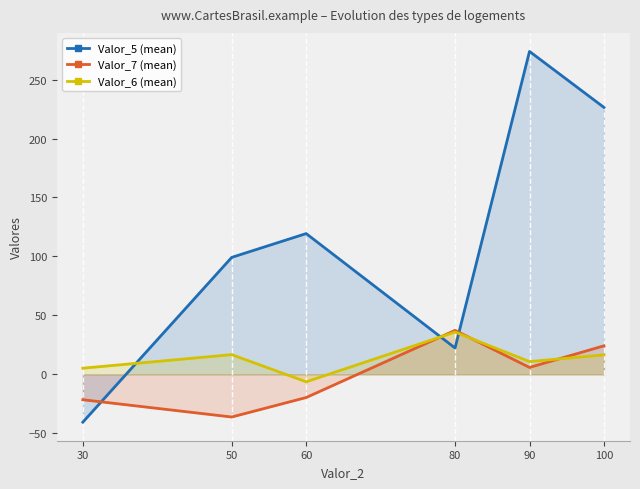

What is the difference between the Valor_6 (mean) values at 50 and 60?

23.1